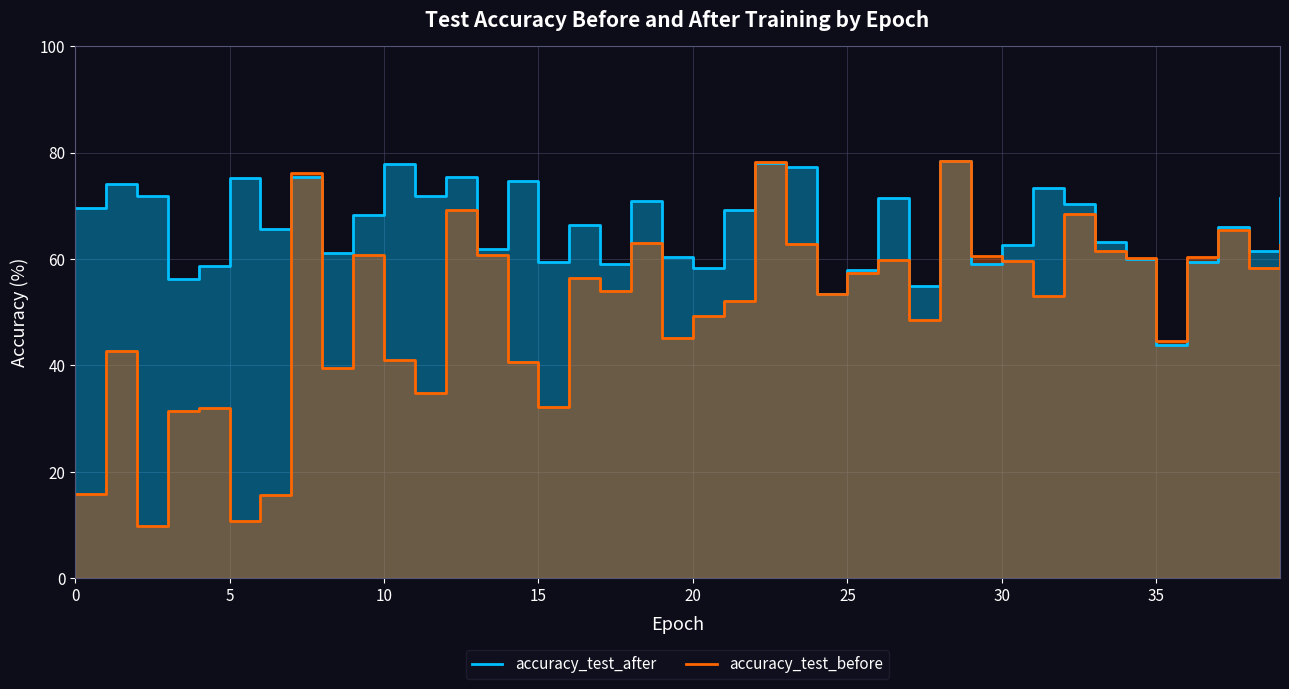

How many data points in accuracy_test_before are less than 56?

20